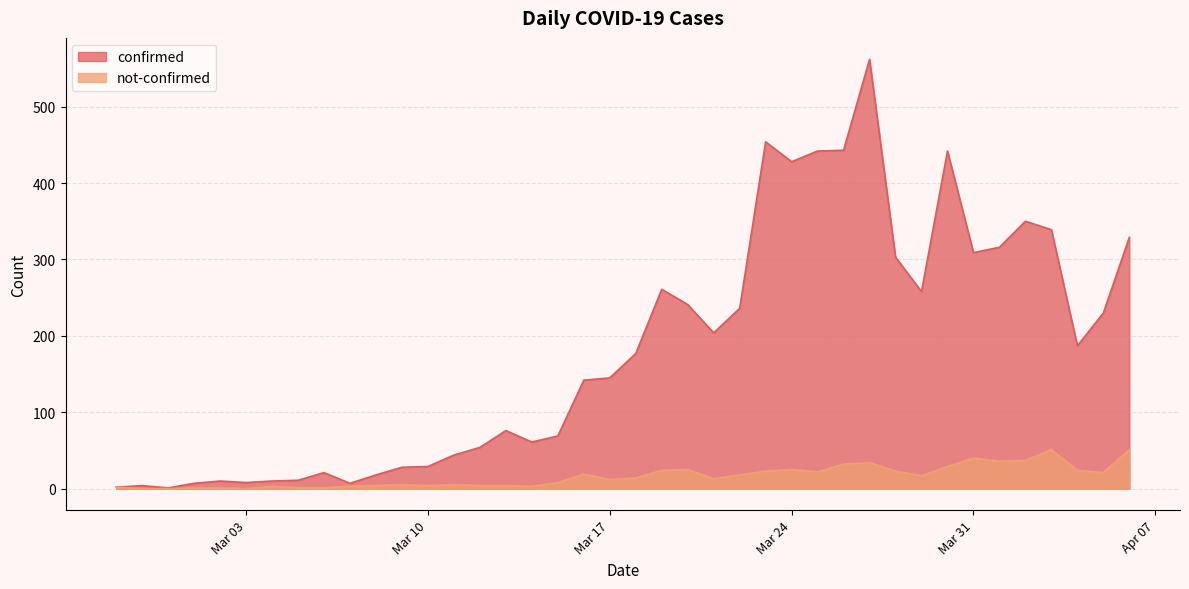

At which label does not-confirmed reach its minimum?

2020-02-28